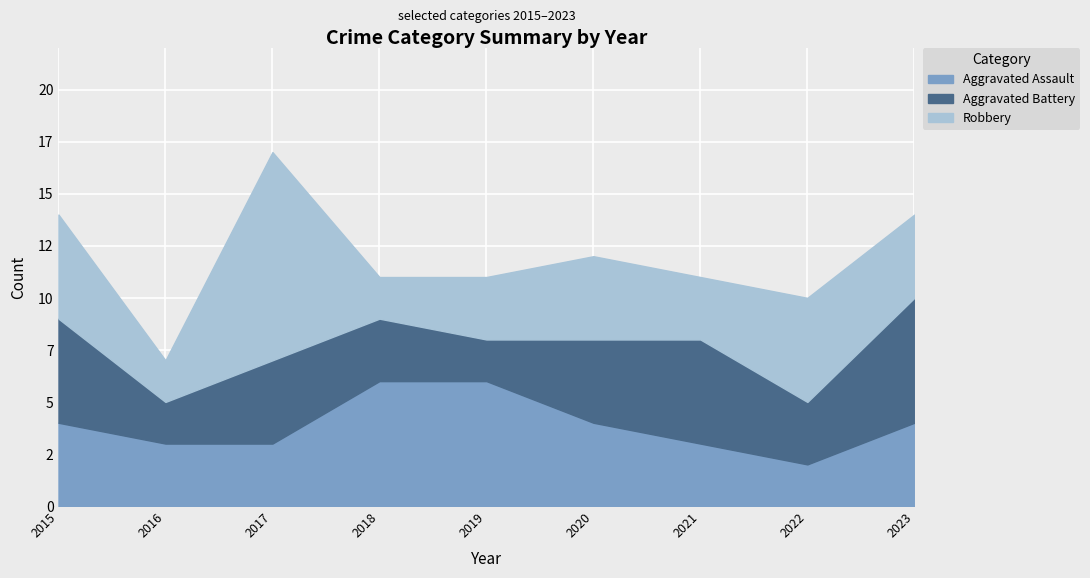

Is it true that Aggravated Battery equals 3 at 2018?

True